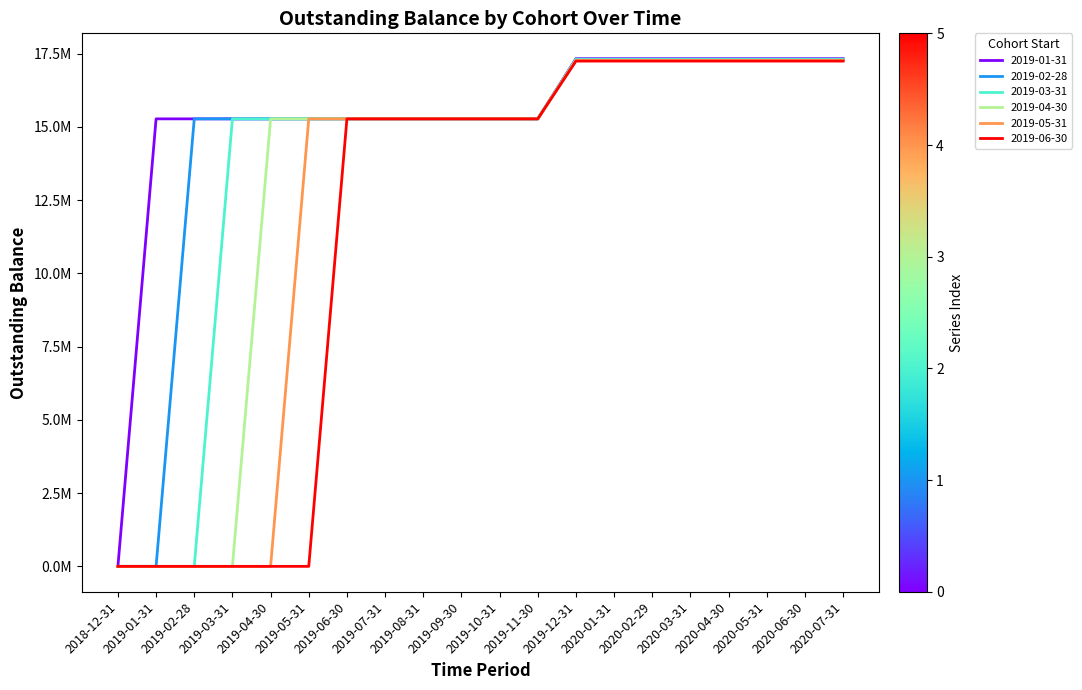

Is this an area chart (filled region under the line)?

No